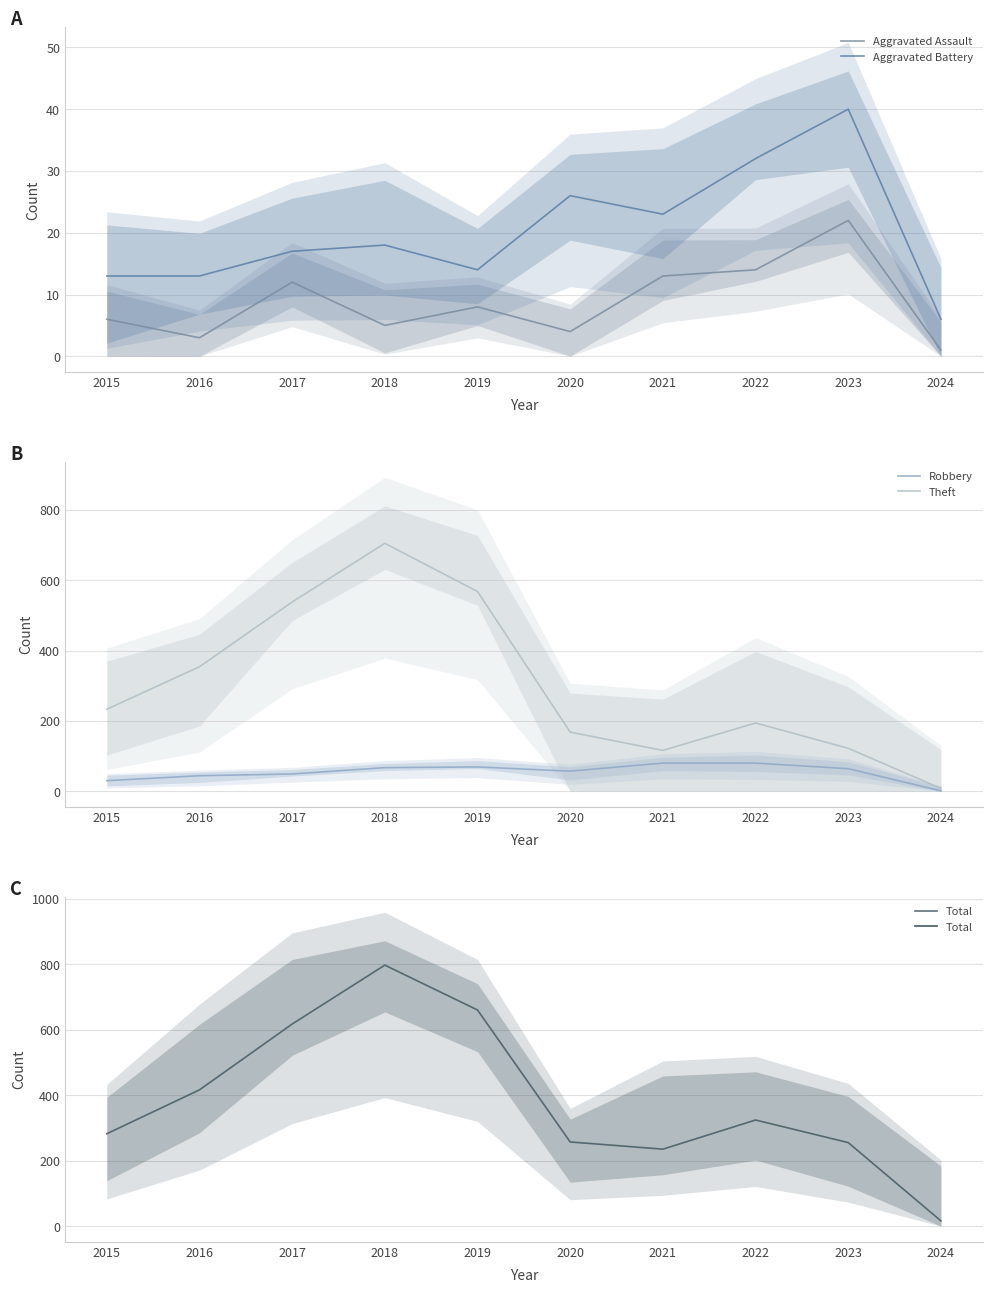

What is the minimum value for Aggravated Battery?

6